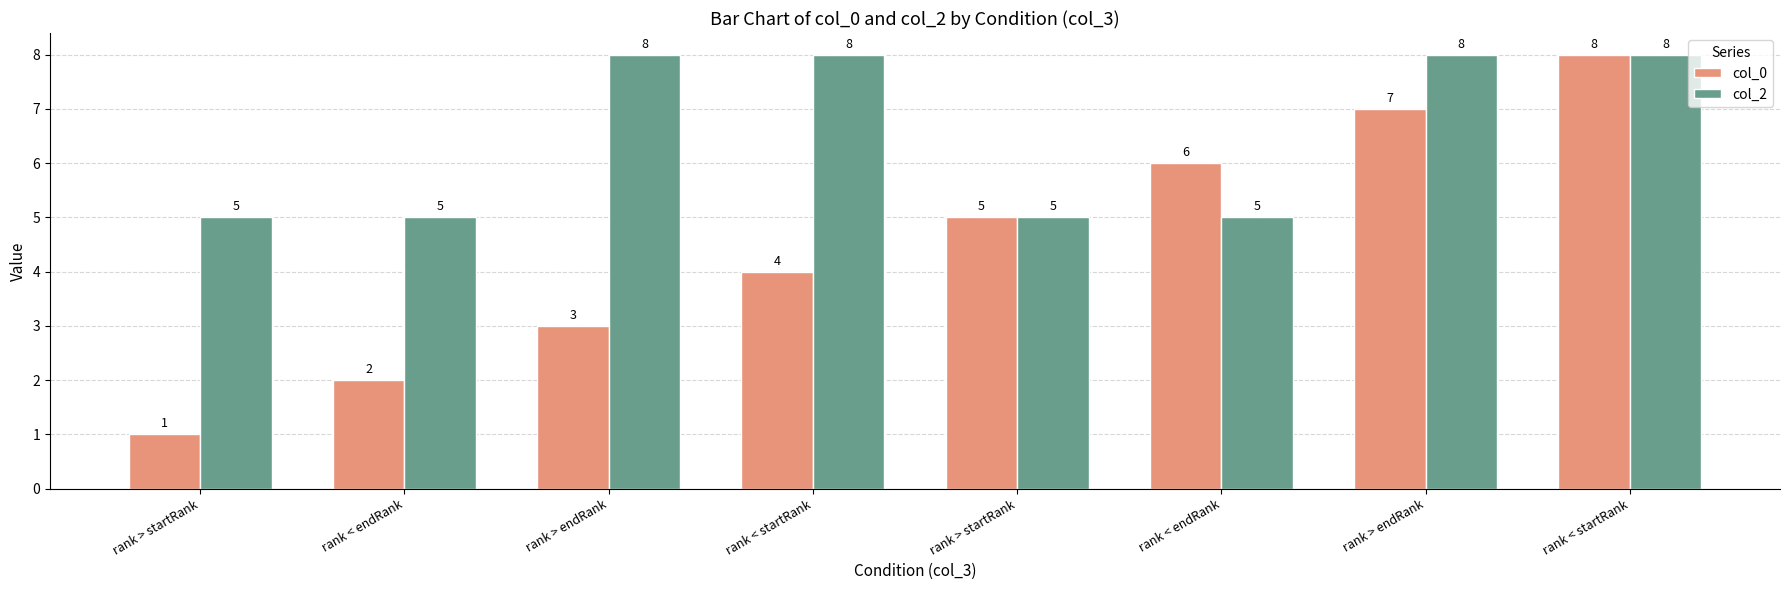

What is the difference between the col_2 values at rank > startRank and rank < startRank?

3